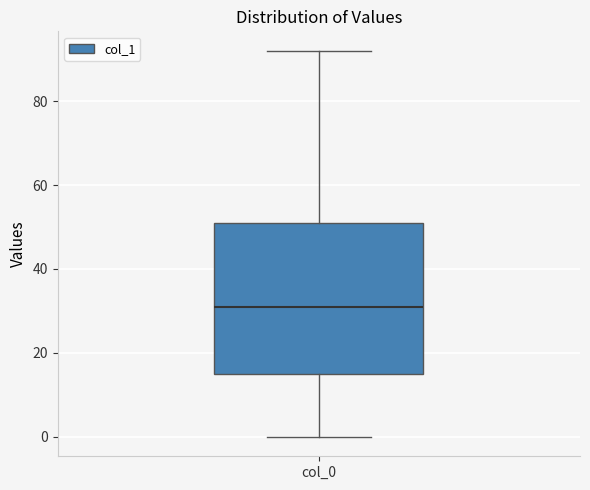

Read this box plot against the y-axis: the position of the median line, the range covered by the box, and the ends of both whiskers. The values are not printed on the chart, so give them approximately, as read against the axis.

median 32, box 16 to 52, whiskers 0 to 92